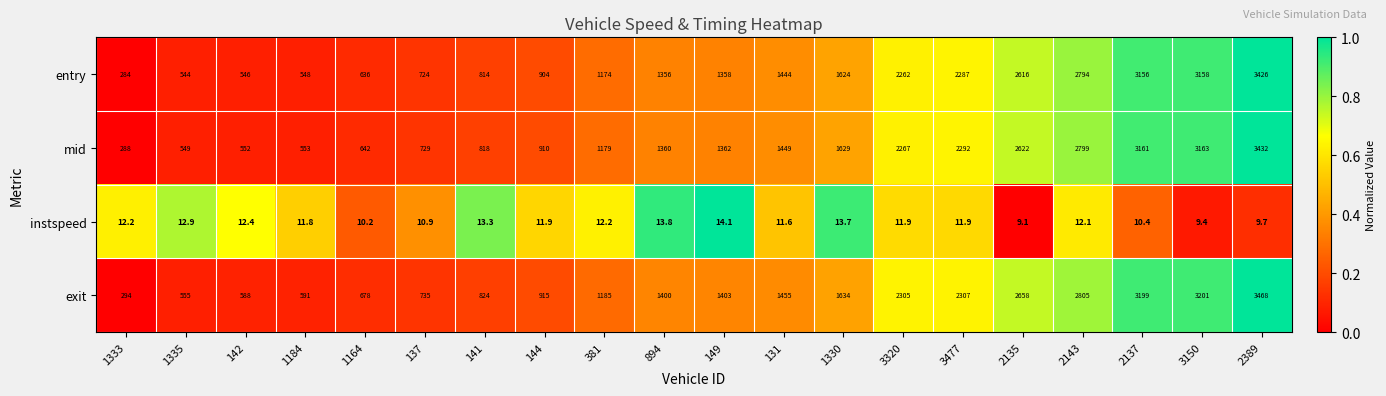

Is it true that mid equals 3163.0 at 3150?

True